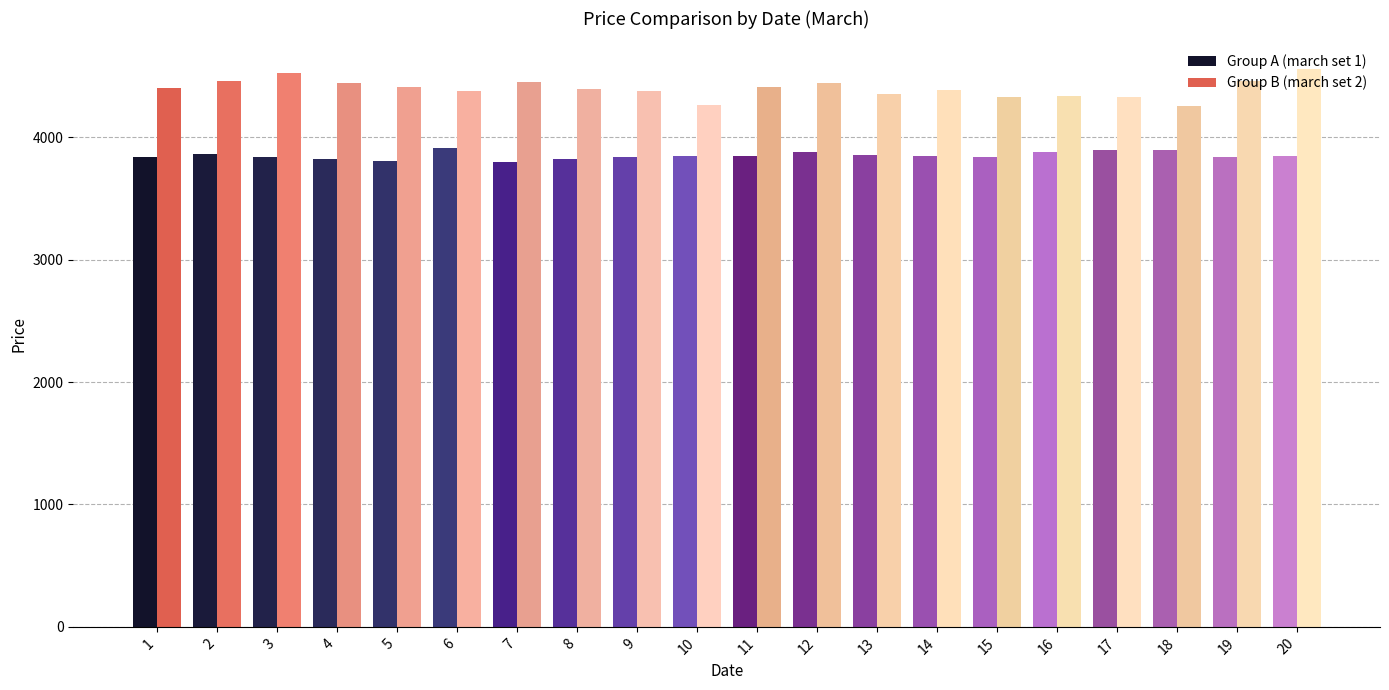

At how many categories does at least one series exceed 3839?

20